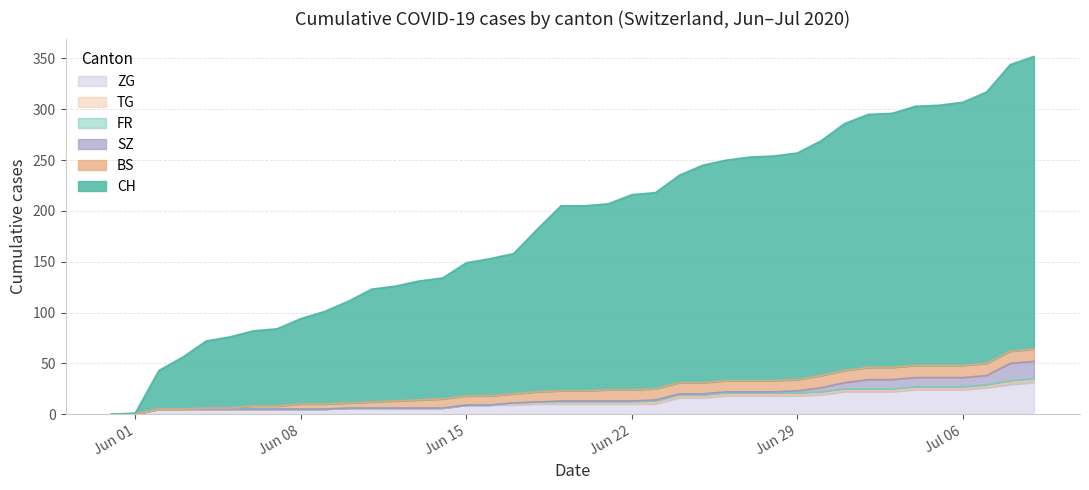

The CH series shows 119 at 14. True or false?

True